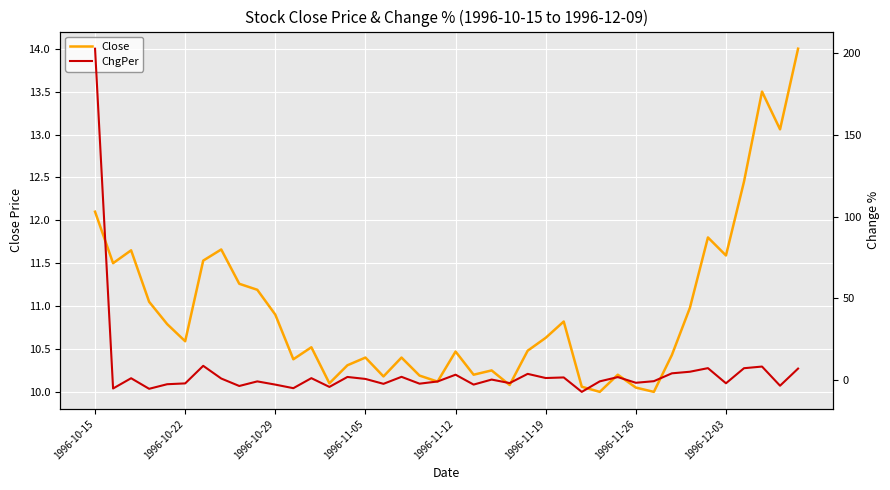

How many interior local valleys does the ChgPer series have?

14